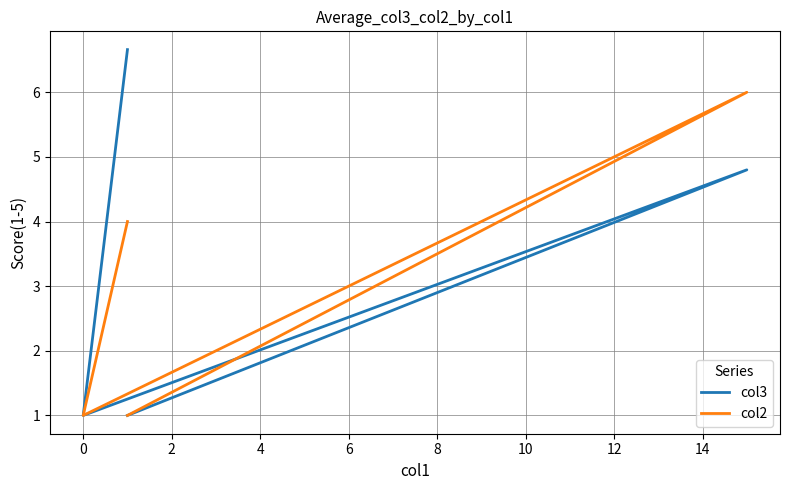

Is it true that col2 equals 1.6 at 0?

False